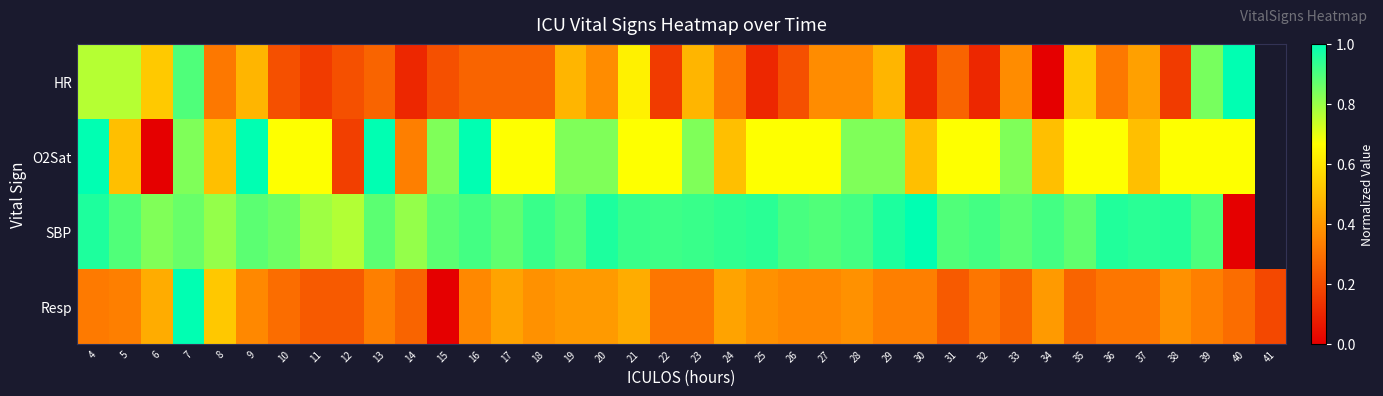

How many categories are shown in the chart?

38